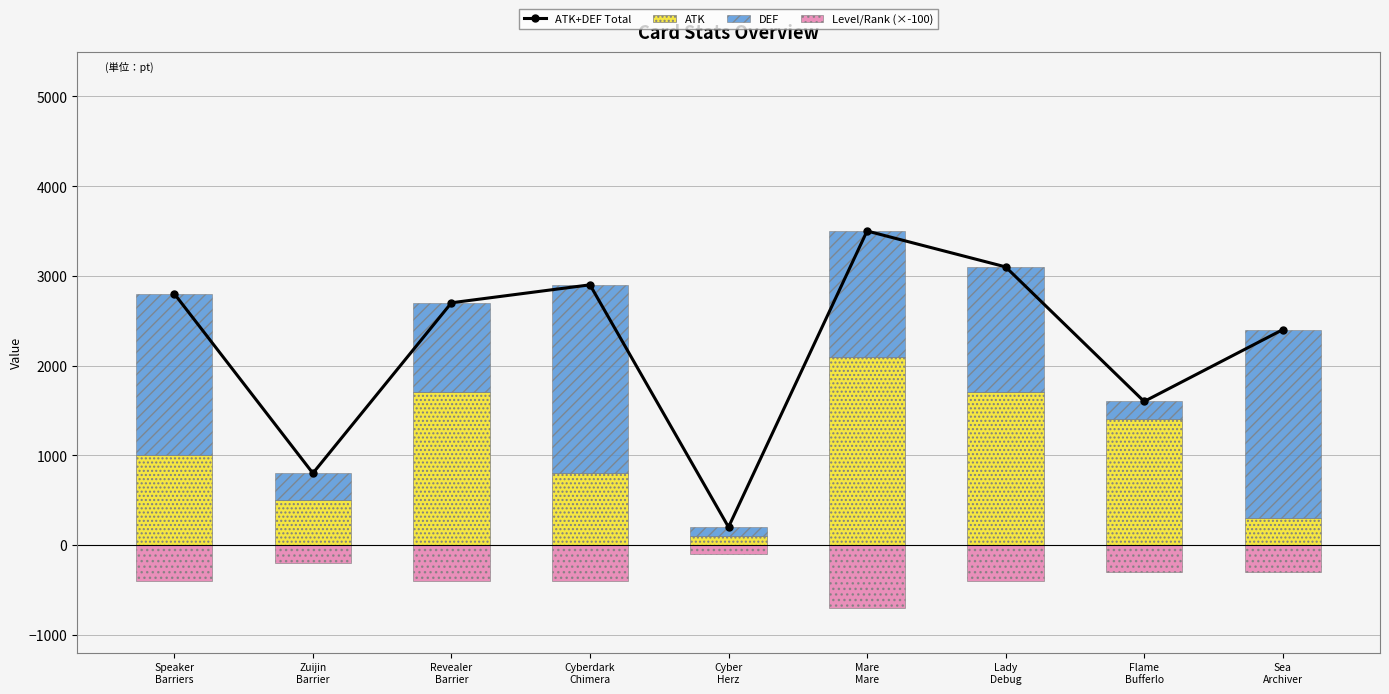

List the labels in order of DEF value, largest first.

Cyberdark
Chimera, Sea
Archiver, Speaker
Barriers, Mare
Mare, Lady
Debug, Revealer
Barrier, Zuijin
Barrier, Flame
Bufferlo, Cyber
Herz